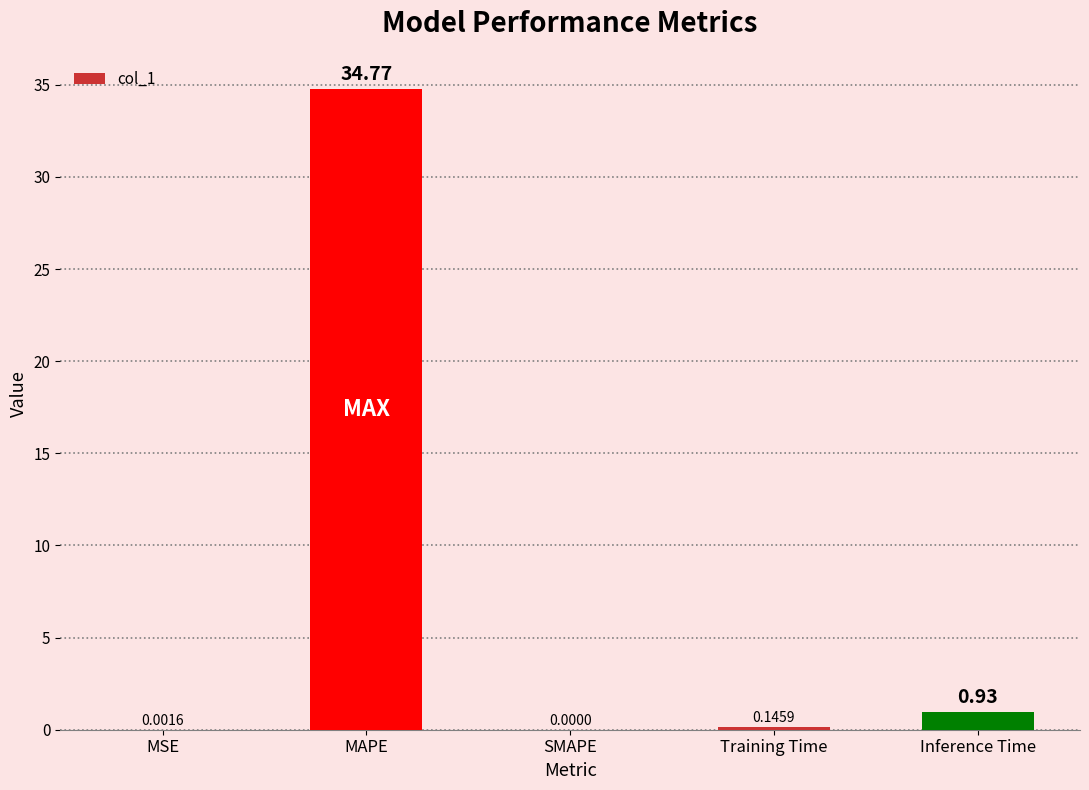

At which label is the value closest to 17?

Inference Time